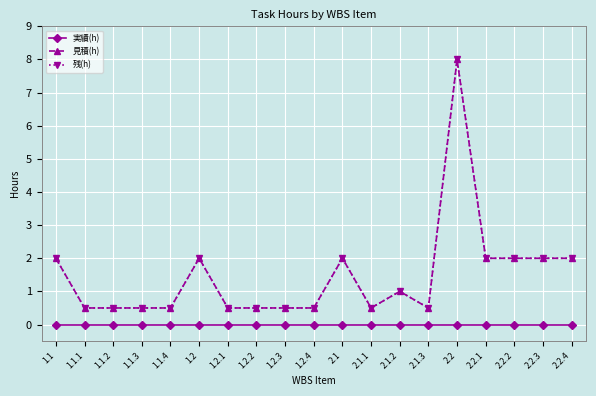

What is the label of the 8th point from the left?

1.2.2